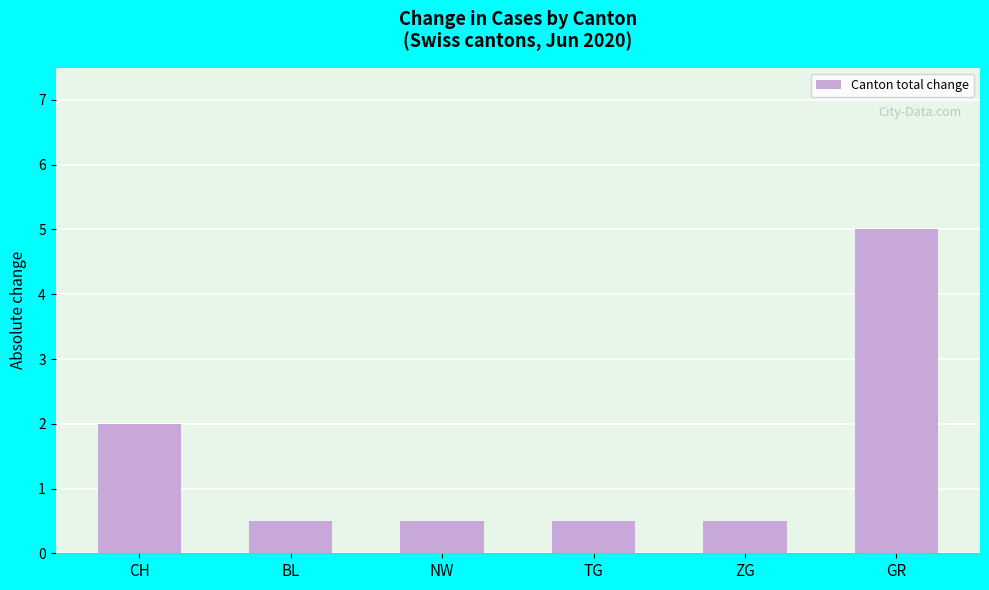

Which has a higher value, CH or TG?

CH